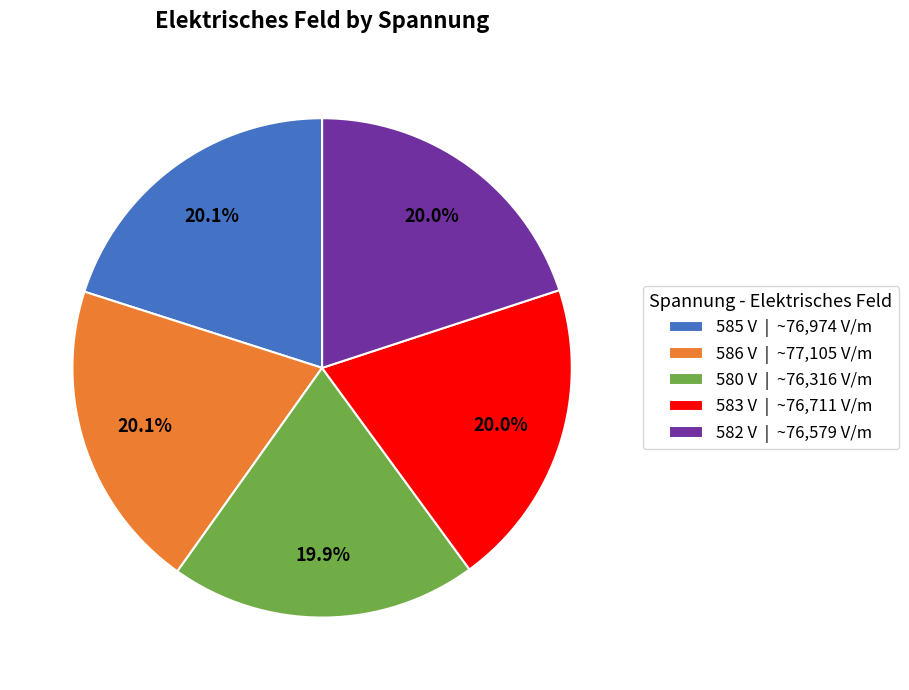

What percentage is NOT represented by 583 V?

80.0%